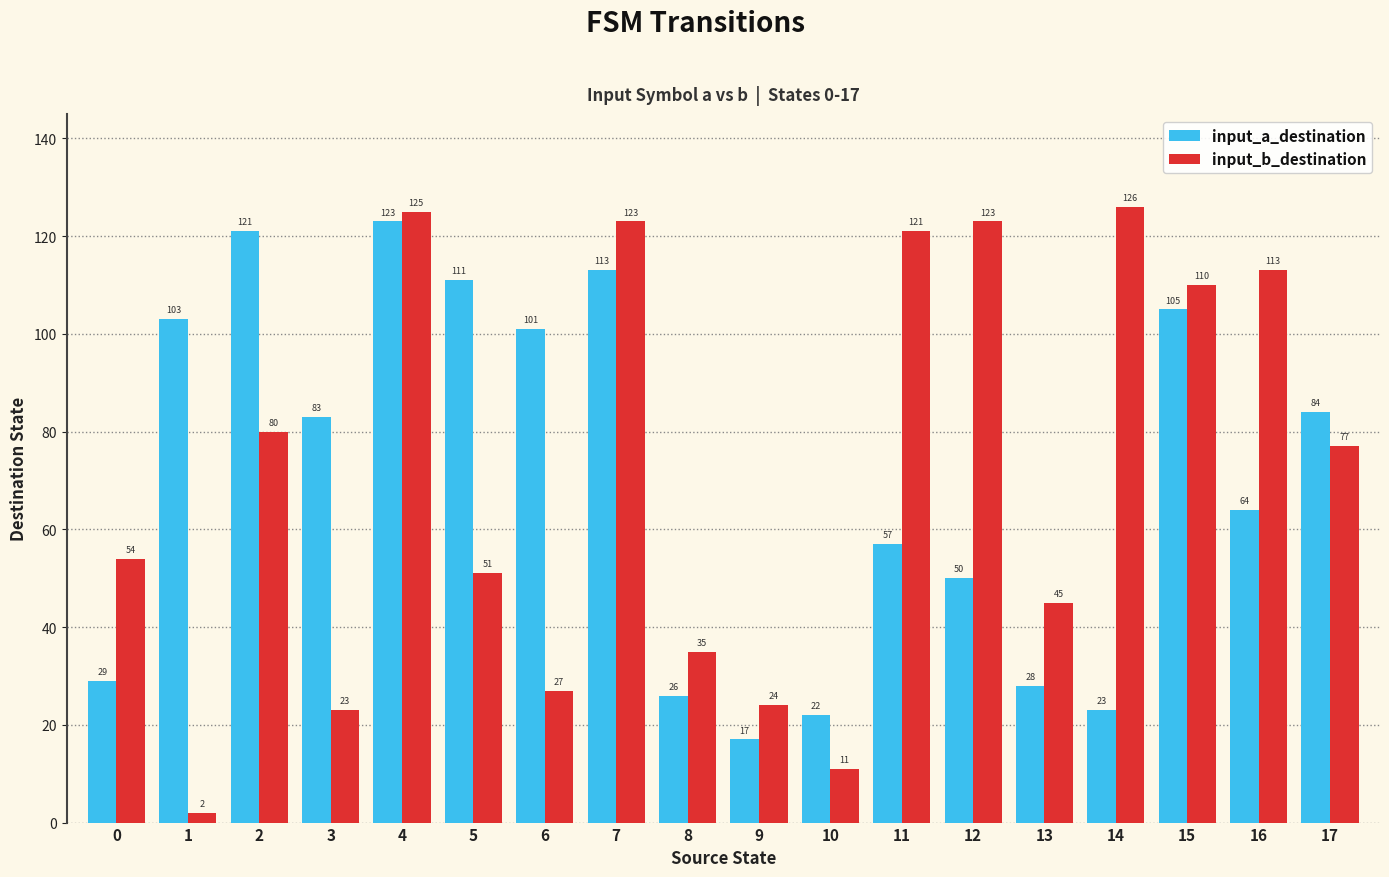

Which series has the widest spread of values?

input_b_destination